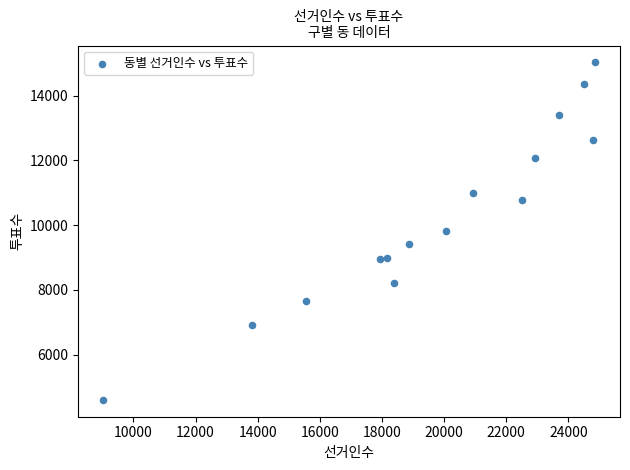

What is the range of Y values (max minus min)?

10427